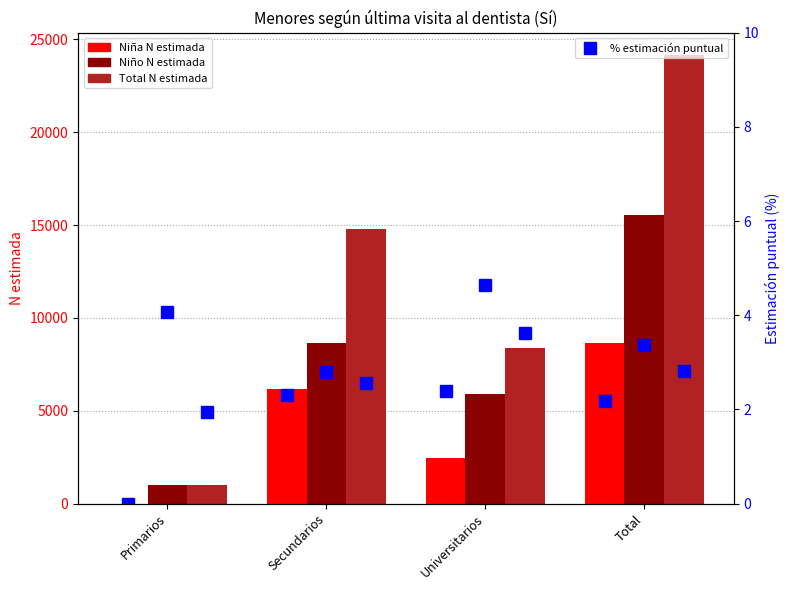

How many Niño N estimada values are between 5916 and 15531?

3